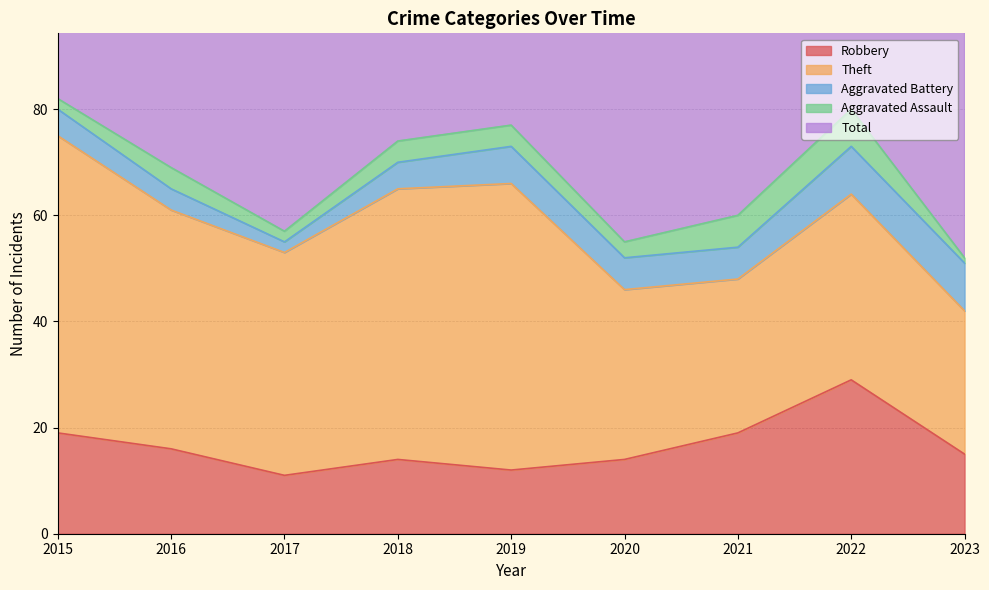

Is it true that Theft equals 45 at 2016?

True